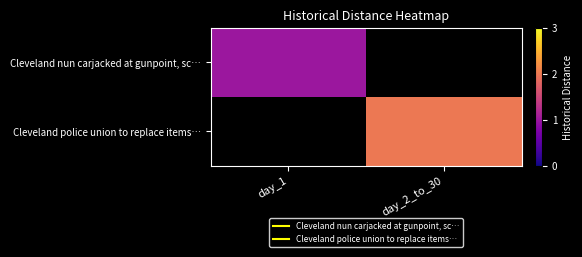

At which label does Cleveland nun carjacked at gunpoint, sc… reach its peak?

day_1